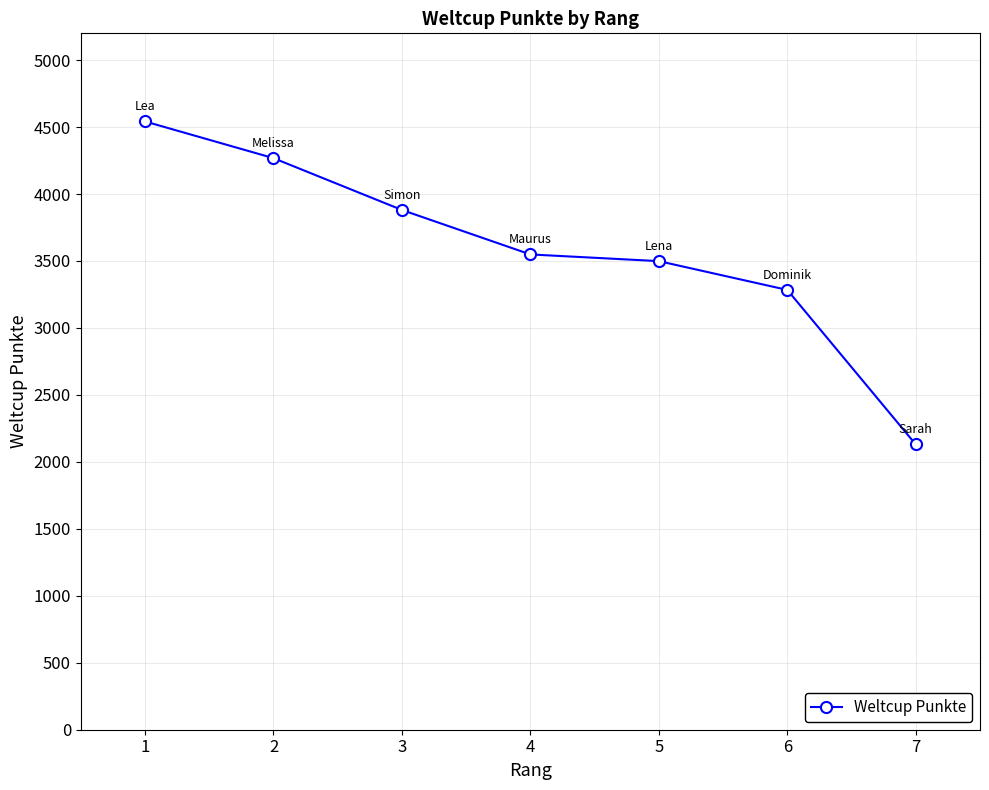

What is the value of the 1st point from the left?

4542